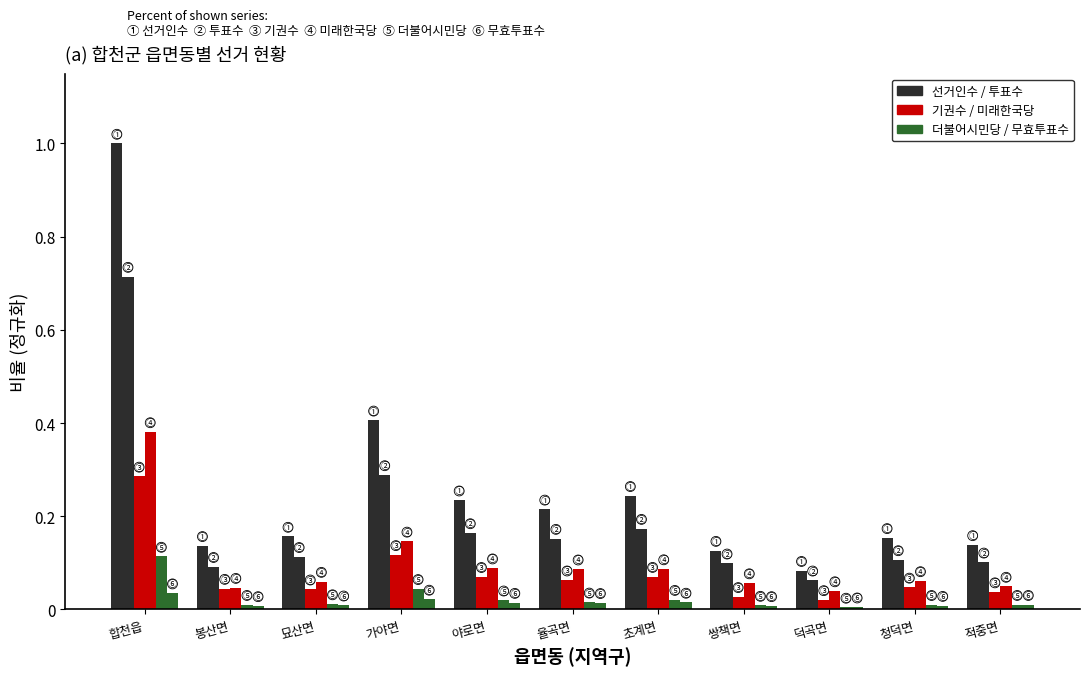

Count the number of data series in this chart.

6